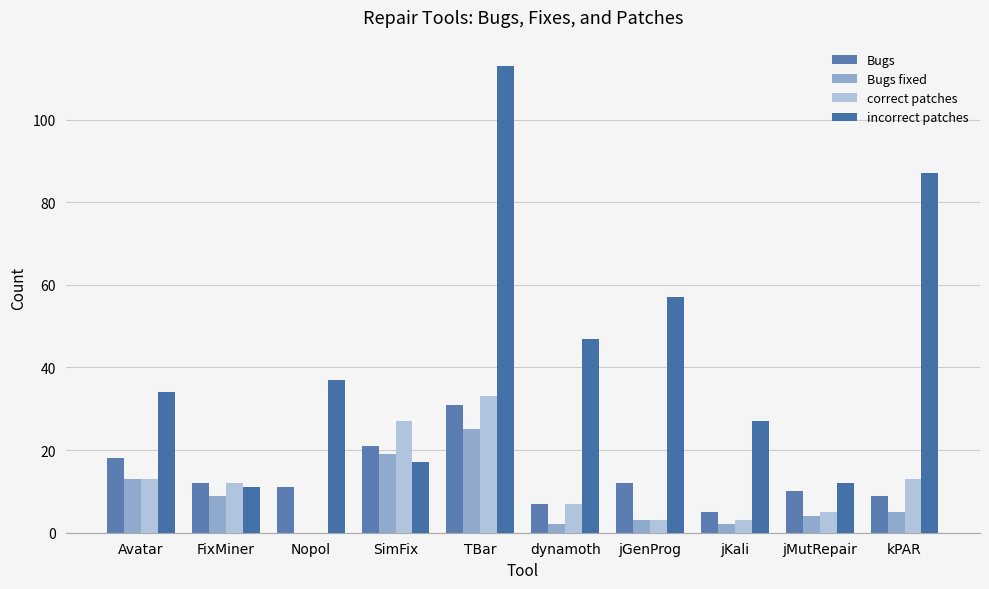

Rank the series at jMutRepair from highest to lowest value.

incorrect patches, Bugs, correct patches, Bugs fixed